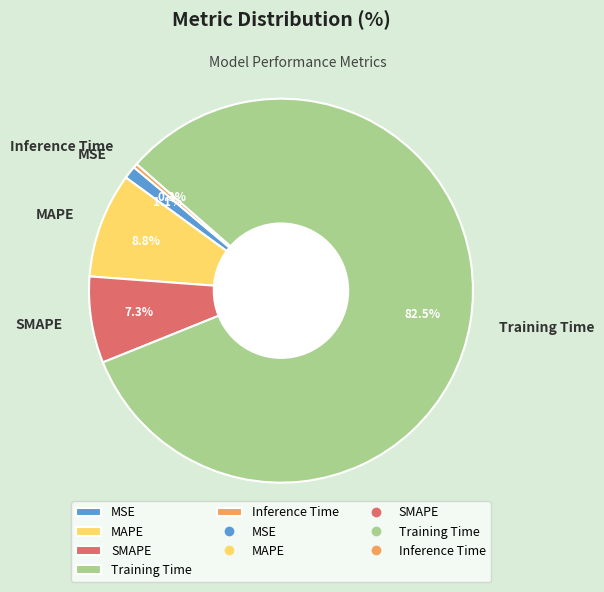

Is it true that MSE is 11% of the pie?

False